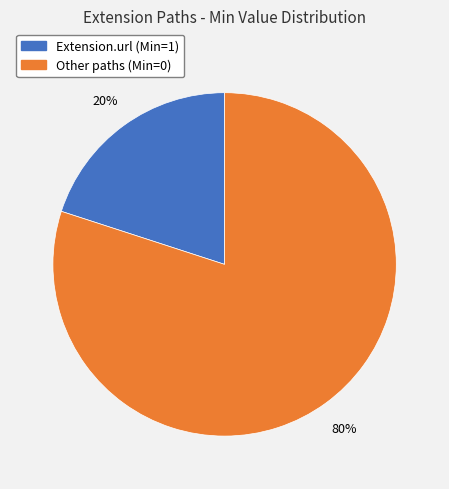

How many segments does this pie chart have?

2